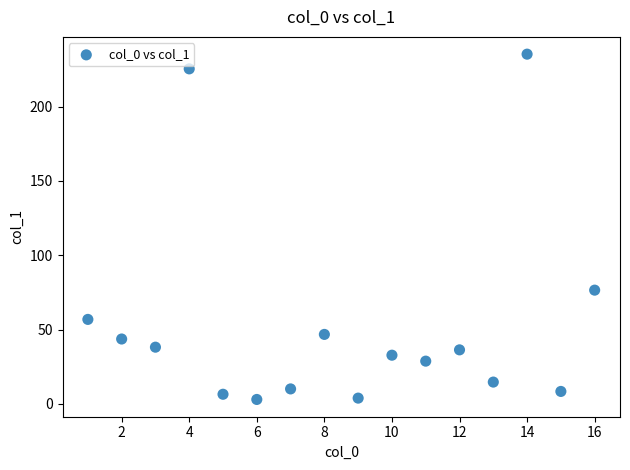

What Y value in the scatter plot is closest to 119?

76.5